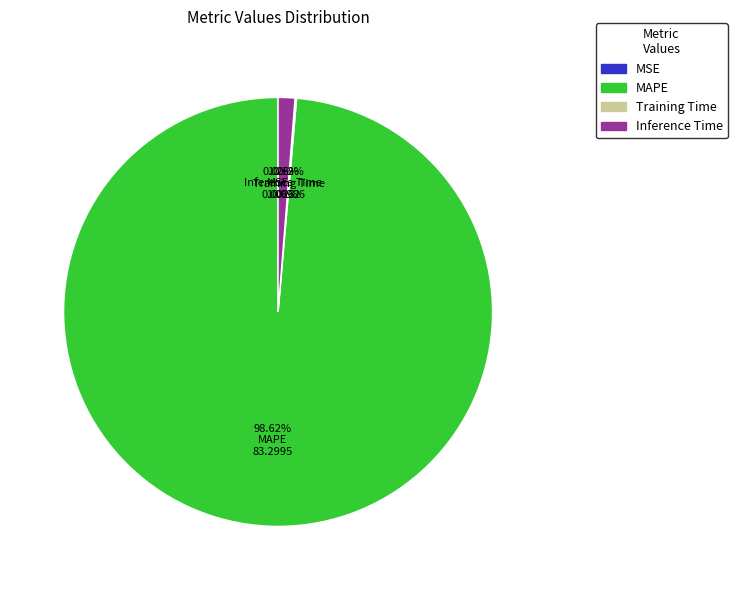

Which category has the biggest portion of the pie?

MAPE